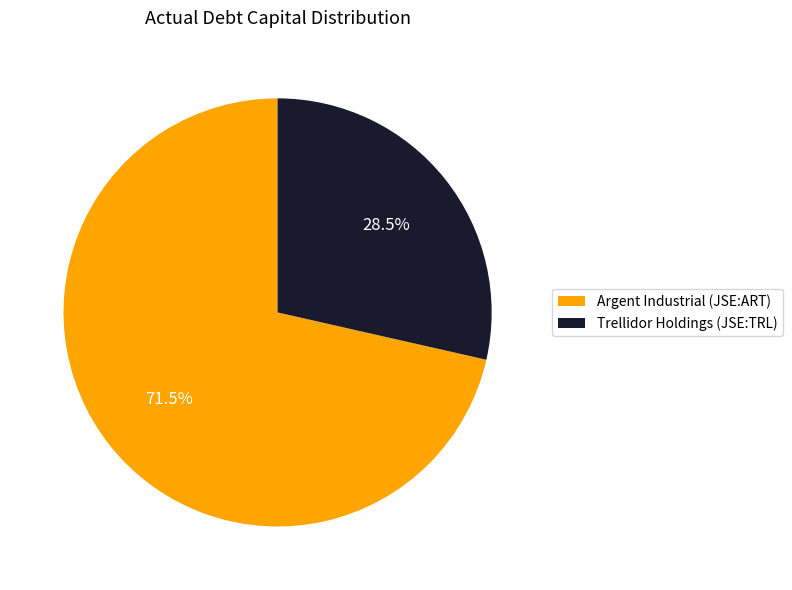

Which slice is the smallest?

Trellidor Holdings (JSE:TRL)